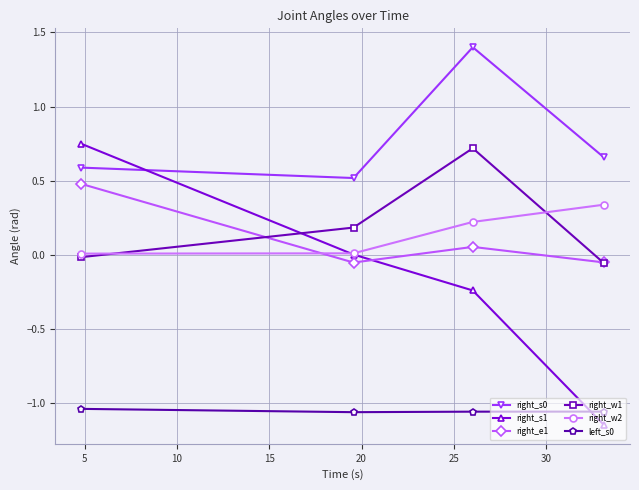

True or false: right_w1 has more than 1 points higher than both neighbors.

False